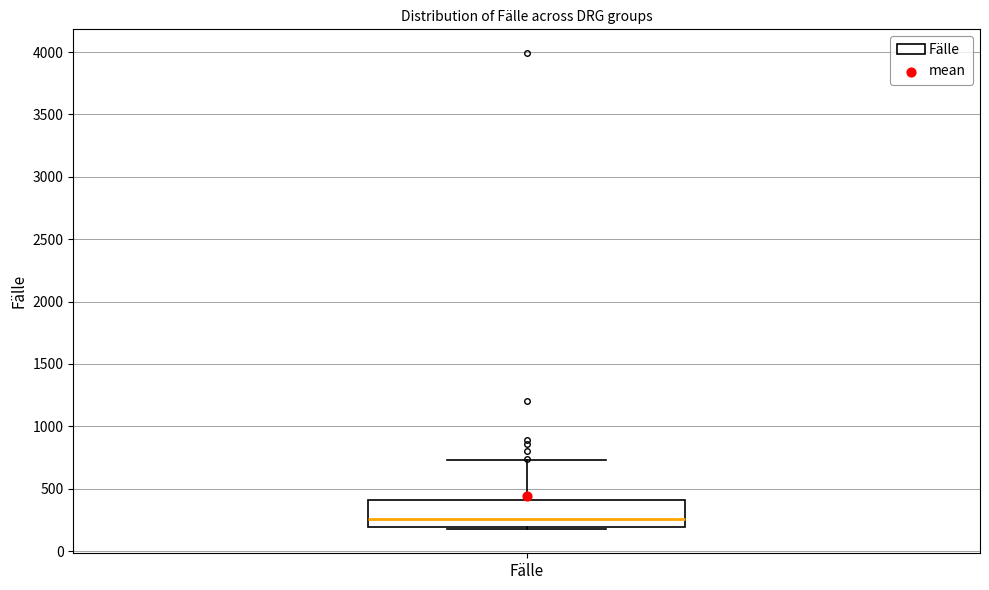

Read this box plot against the y-axis: the position of the median line, the range covered by the box, and the ends of both whiskers. The values are not printed on the chart, so give them approximately, as read against the axis.

median 250, box 200 to 400, whiskers 150 to 750